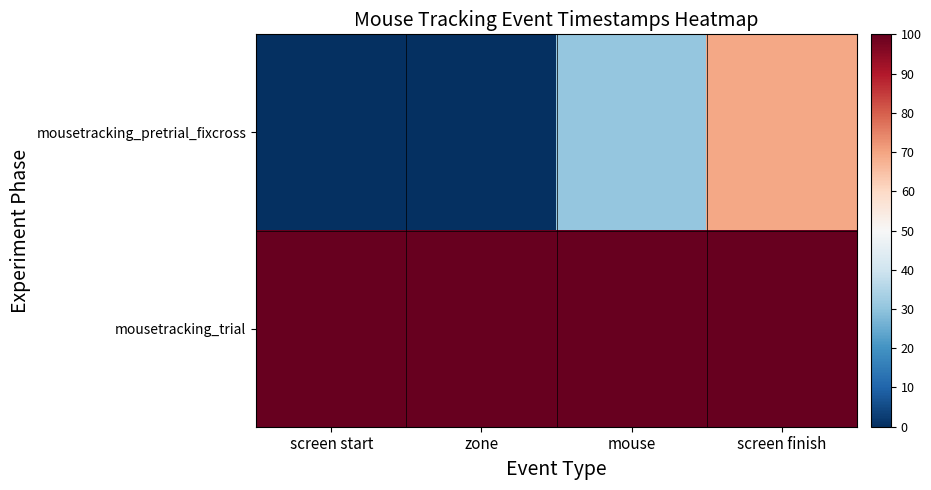

Which category has the lowest value across all series?

screen start